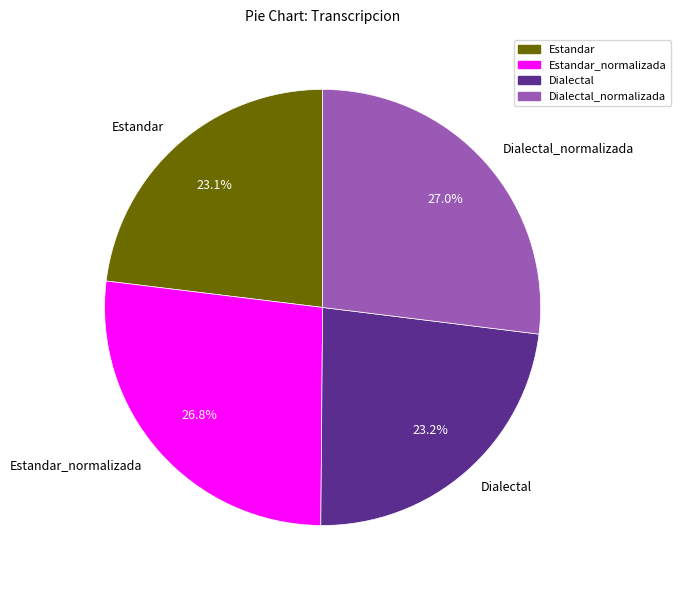

Does Estandar_normalizada account for over 50% of the chart?

No